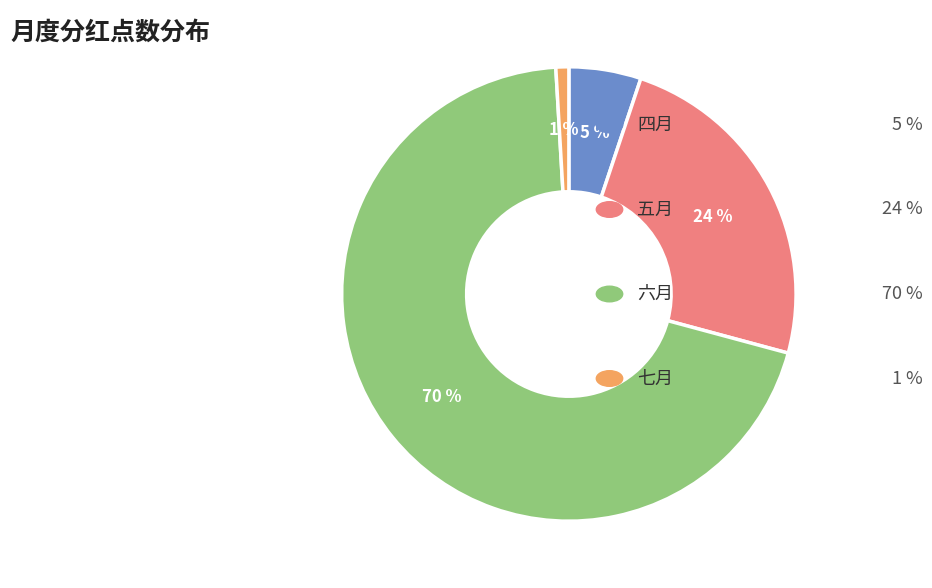

Is there a majority slice in this chart?

Yes